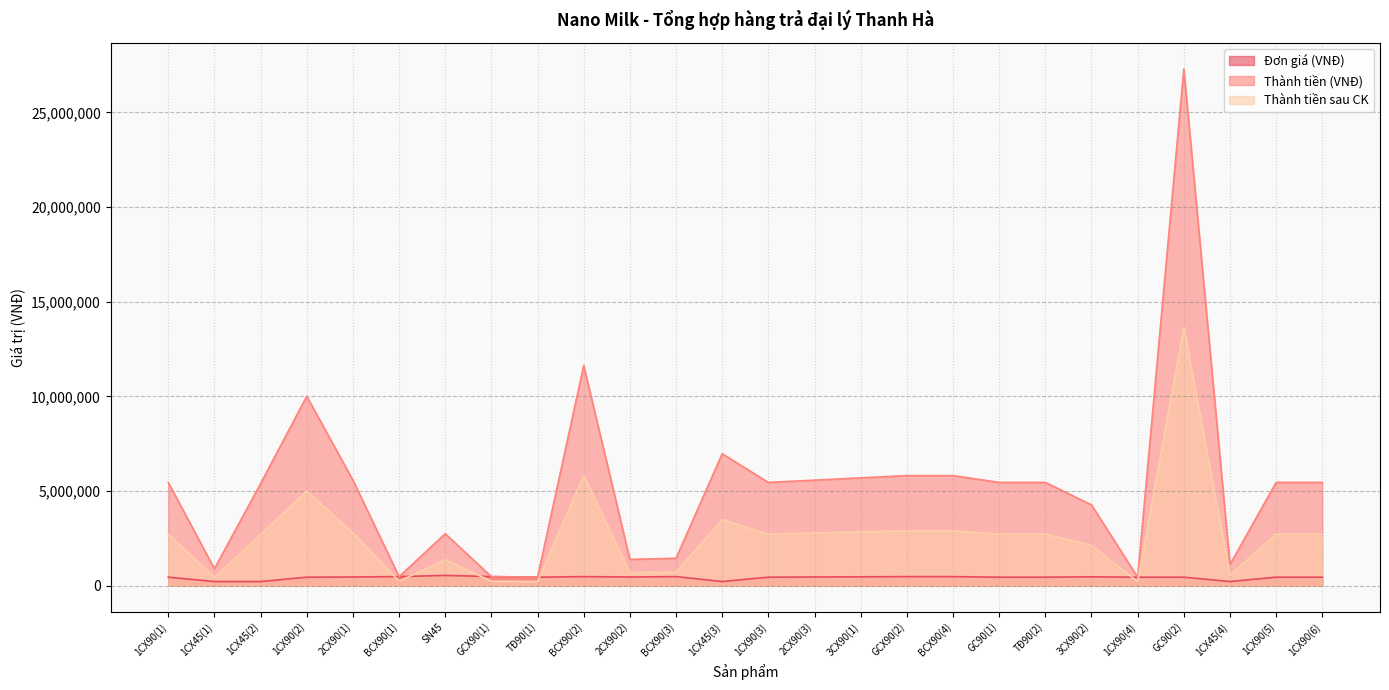

At which label does Đơn giá (VNĐ) first exceed 455000?

2CX90(1)